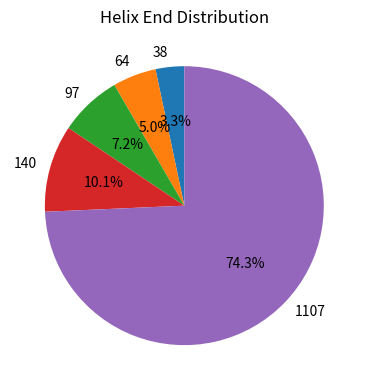

Rank the categories by value from lowest to highest.

38, 64, 97, 140, 1107